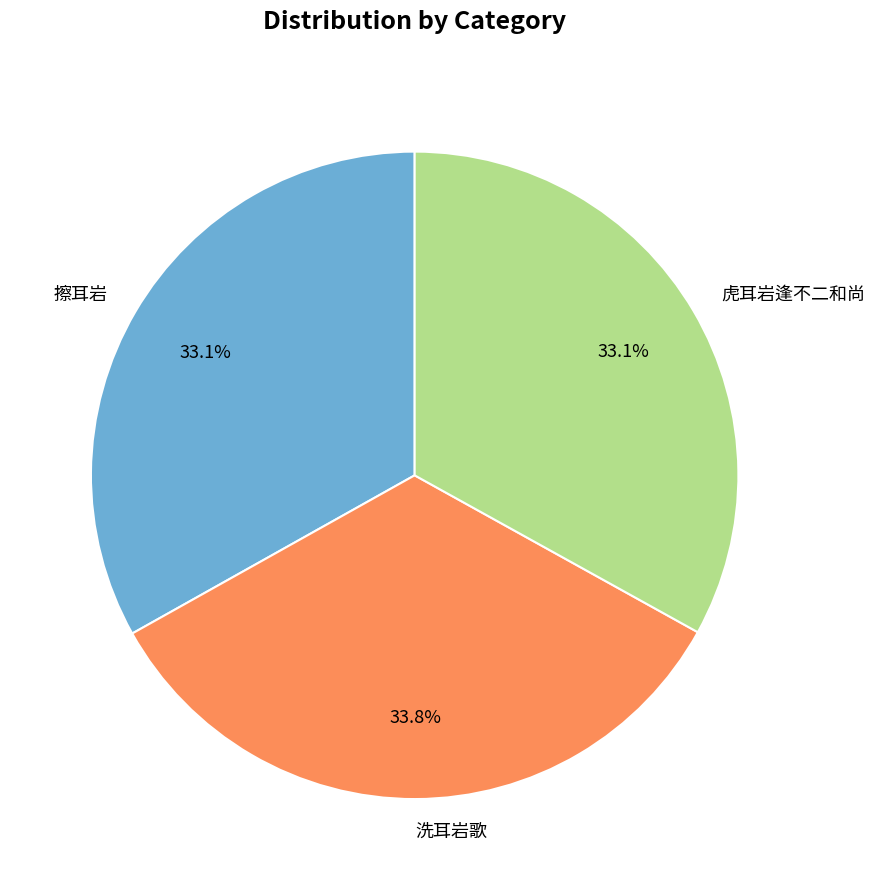

To the nearest percent, what is the combined percentage of 虎耳岩逢不二和尚 and 洗耳岩歌?

67%